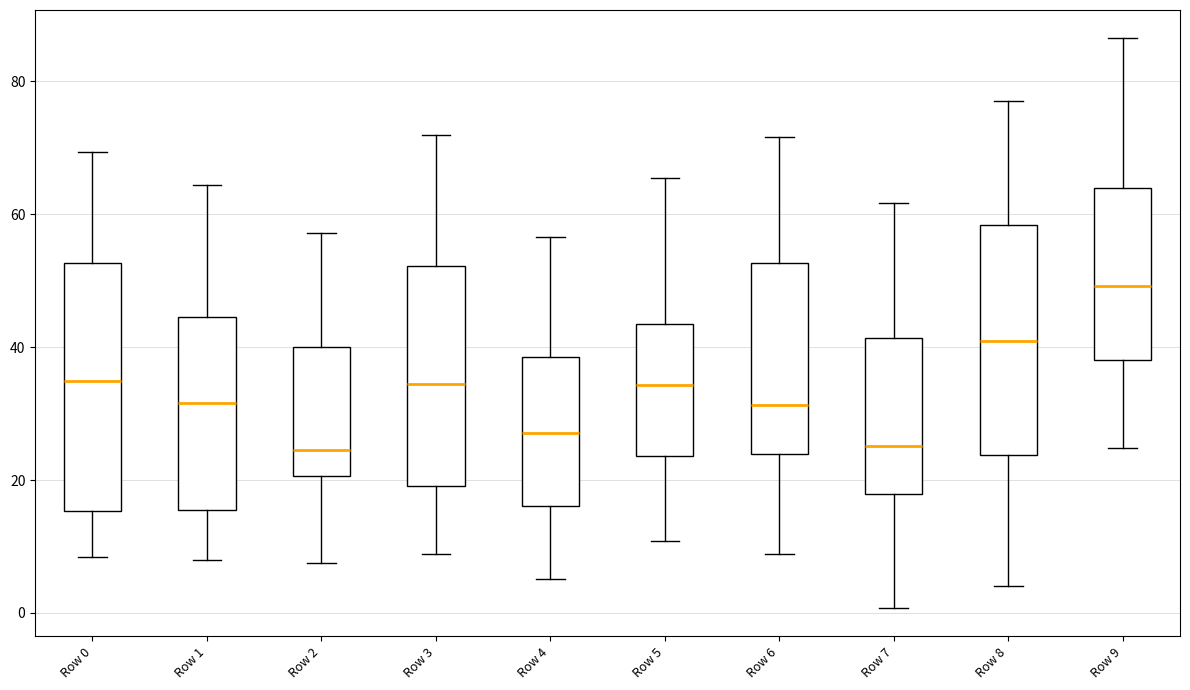

Where does the upper whisker of the box for Row 0 end on the y-axis? The values are not printed on the chart, so give them approximately, as read against the axis.

70